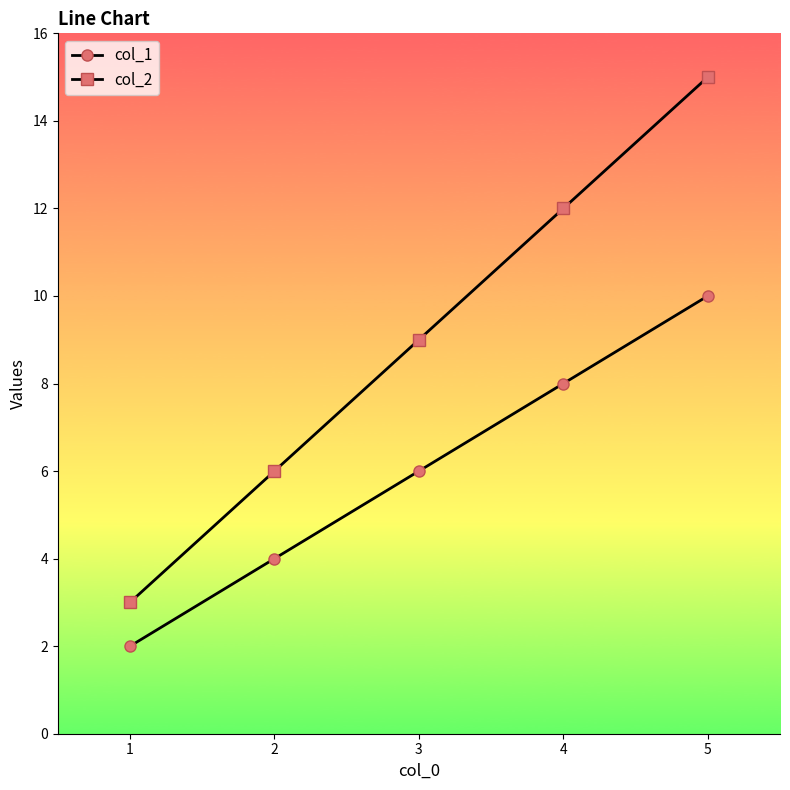

Rank the categories by col_1 value from highest to lowest.

5, 4, 3, 2, 1